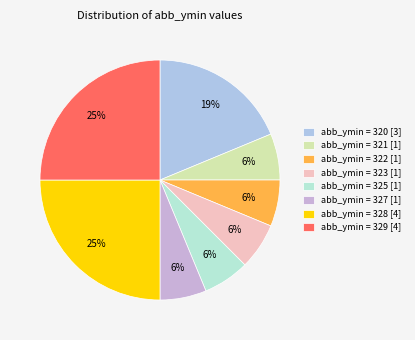

How many slices are in this pie chart?

8